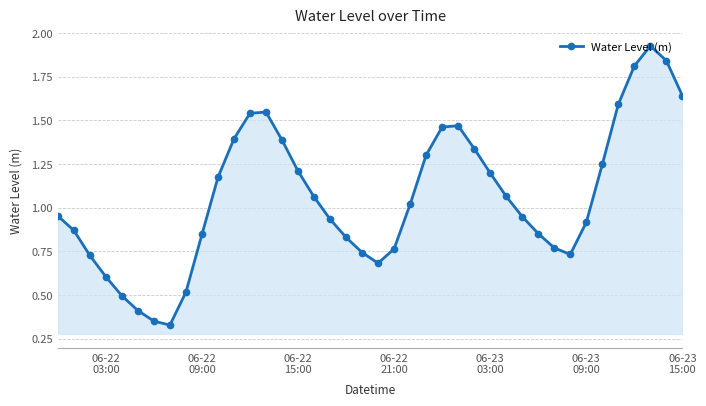

How many points are lower than both their immediate neighbors (excluding endpoints)?

3